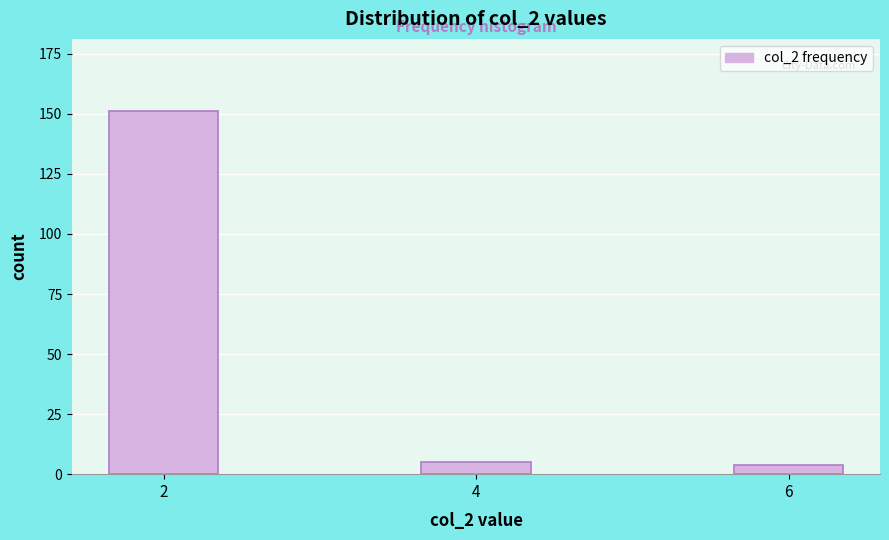

Reading left to right, extract all data points from this chart.

2=151	4=5	6=4